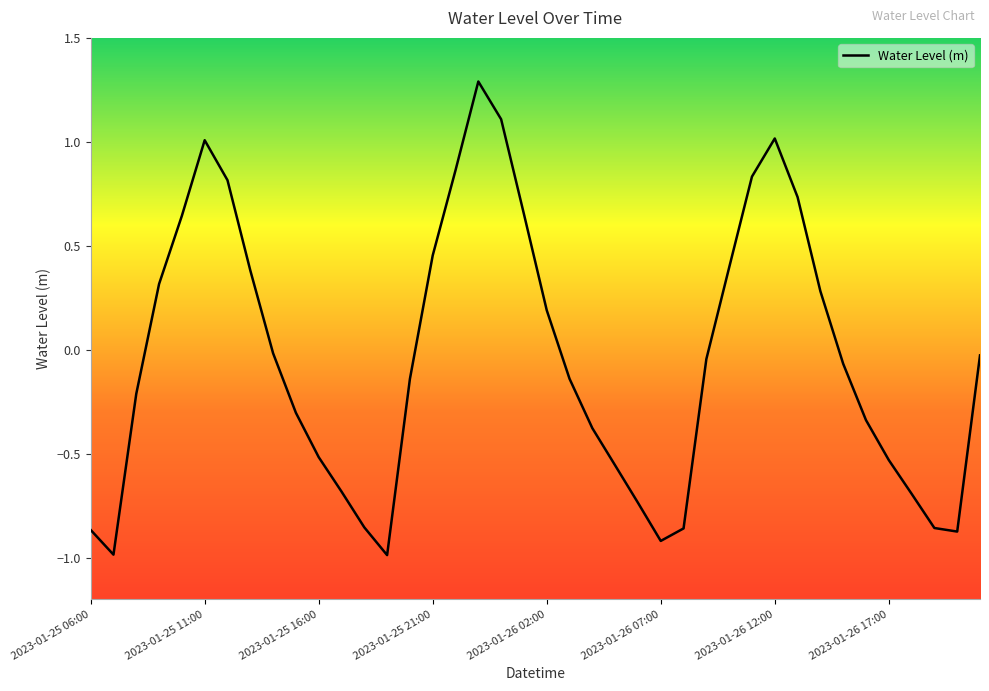

What is the minimum value shown in the chart?

-1.0